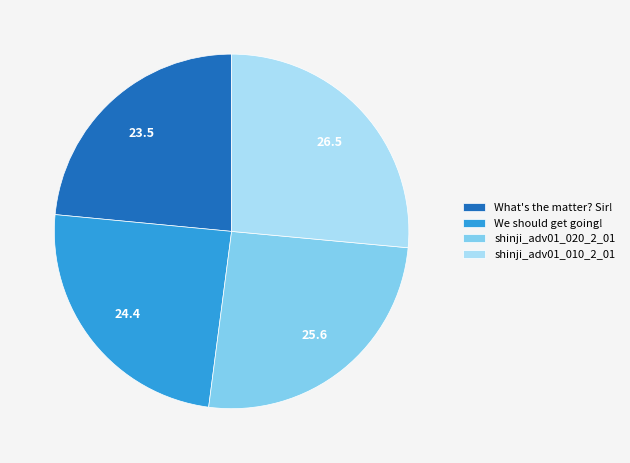

Which slice is the smallest?

What's the matter? Sir!